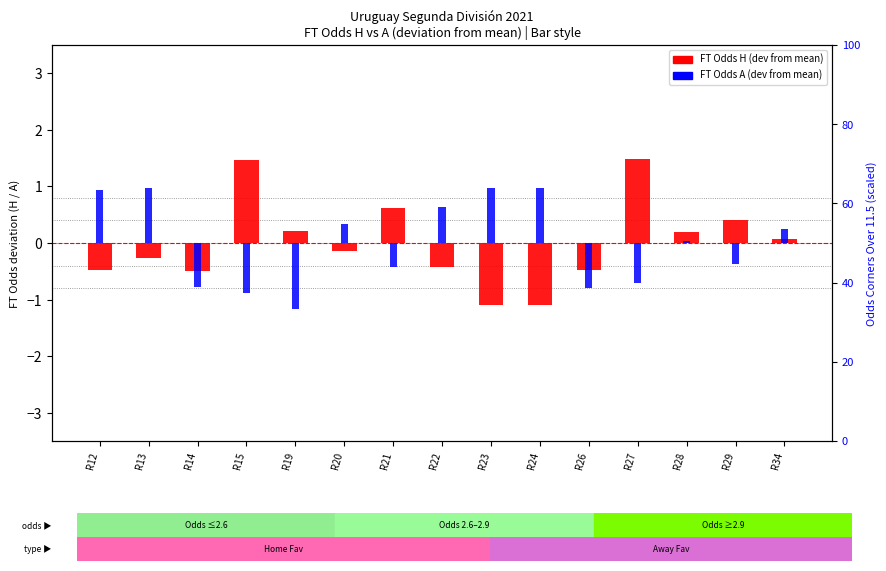

Reading left to right, extract all data points from this chart.

FT Odds H (dev): R12=-0.5	R13=-0.3	R14=-0.5	R15=1.5	R19=0.2	R20=-0.1	R21=0.6	R22=-0.4	R23=-1.1	R24=-1.1	R26=-0.5	R27=1.5	R28=0.2	R29=0.4	R34=0.1
FT Odds A (dev): R12=0.9	R13=1.0	R14=-0.8	R15=-0.9	R19=-1.2	R20=0.3	R21=-0.4	R22=0.6	R23=1.0	R24=1.0	R26=-0.8	R27=-0.7	R28=0.0	R29=-0.4	R34=0.2